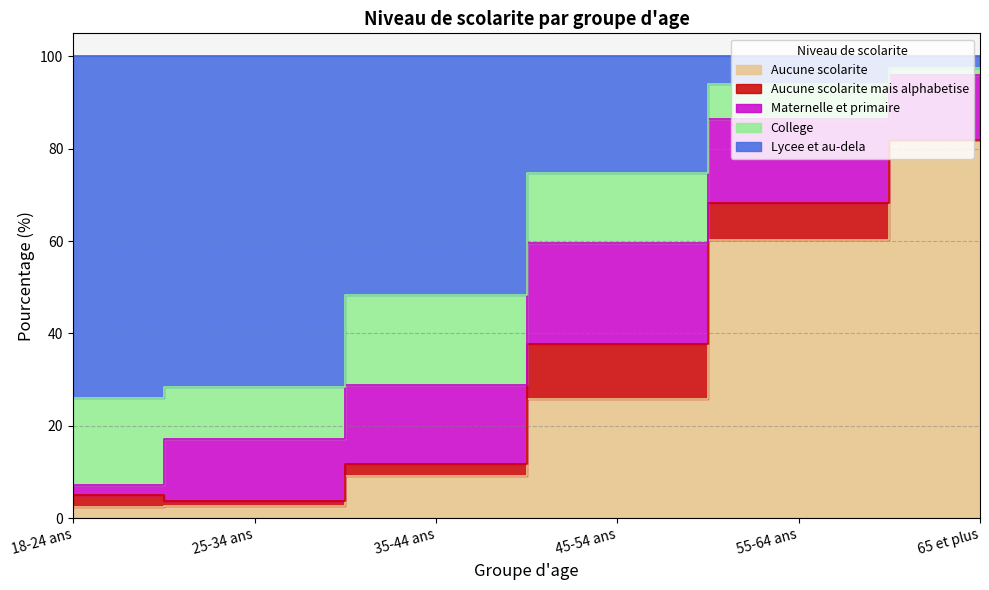

What is the average value of the Aucune scolarite mais alphabetise series?

4.4